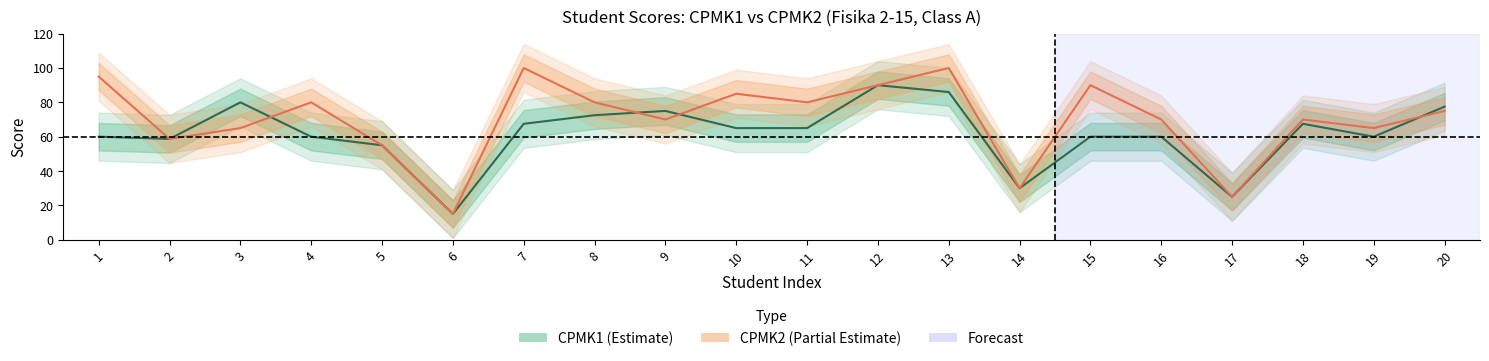

Rank the categories by CPMK2 value from lowest to highest.

6, 17, 14, 5, 2, 3, 19, 9, 16, 18, 20, 4, 8, 11, 10, 12, 15, 1, 7, 13